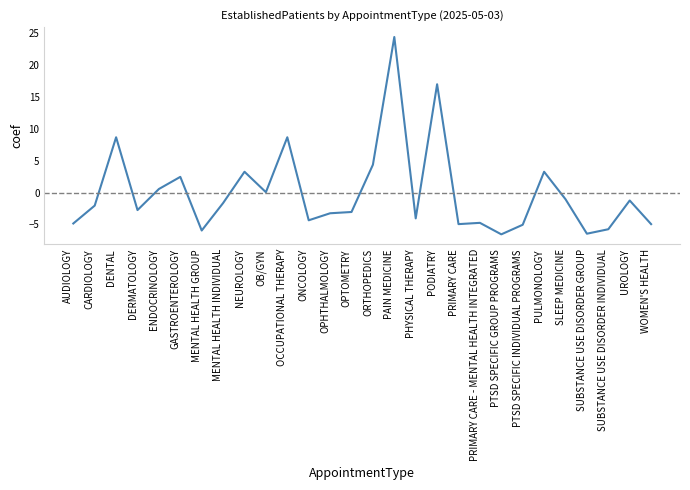

What is the maximum value shown in the chart?

24.4